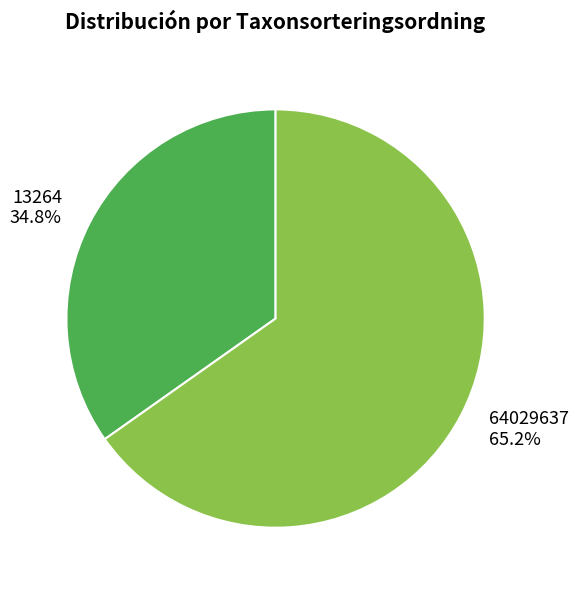

To the nearest percent, what is the difference between the 13264 and 64029637 slice percentages?

30%